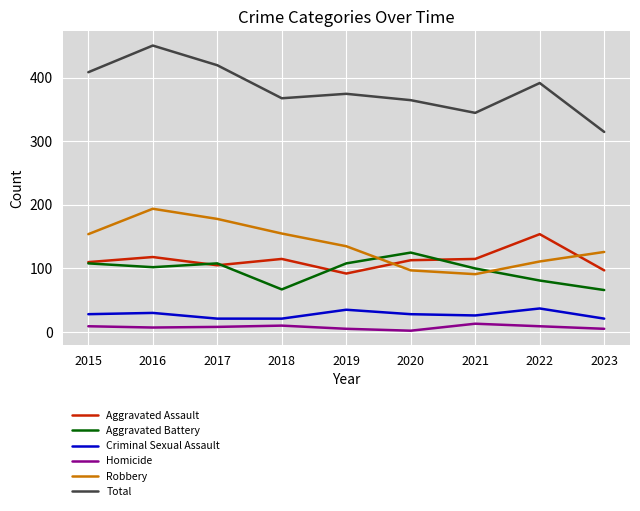

What is the smallest value displayed?

2